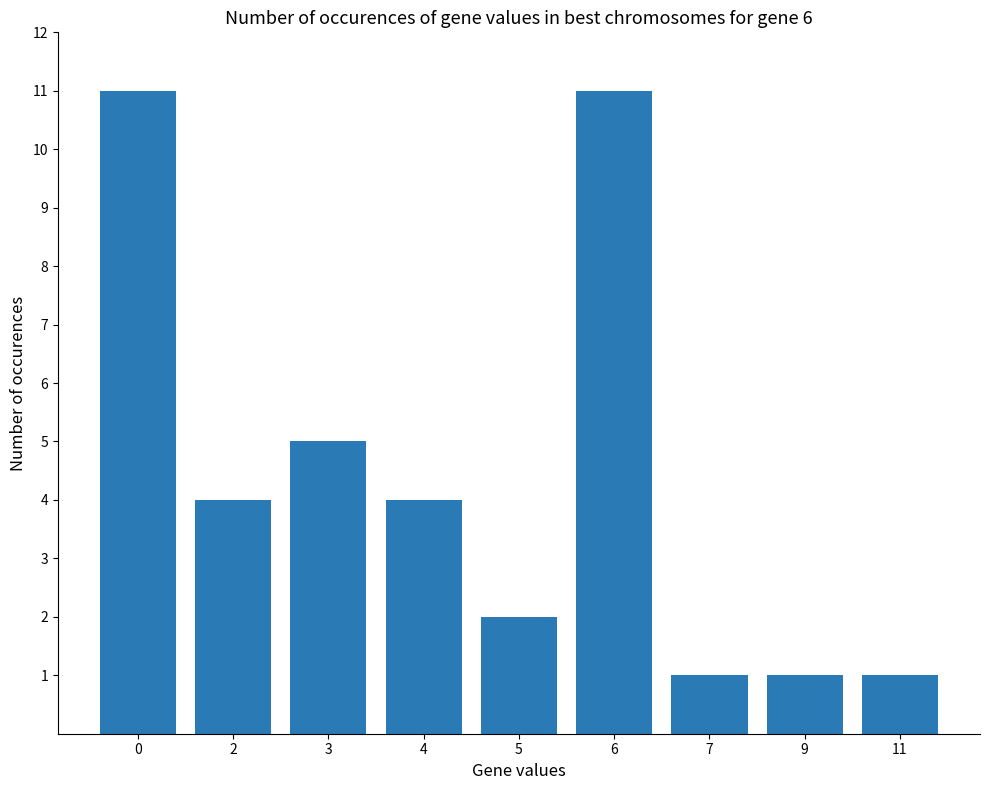

How many values are between 1 and 5?

7